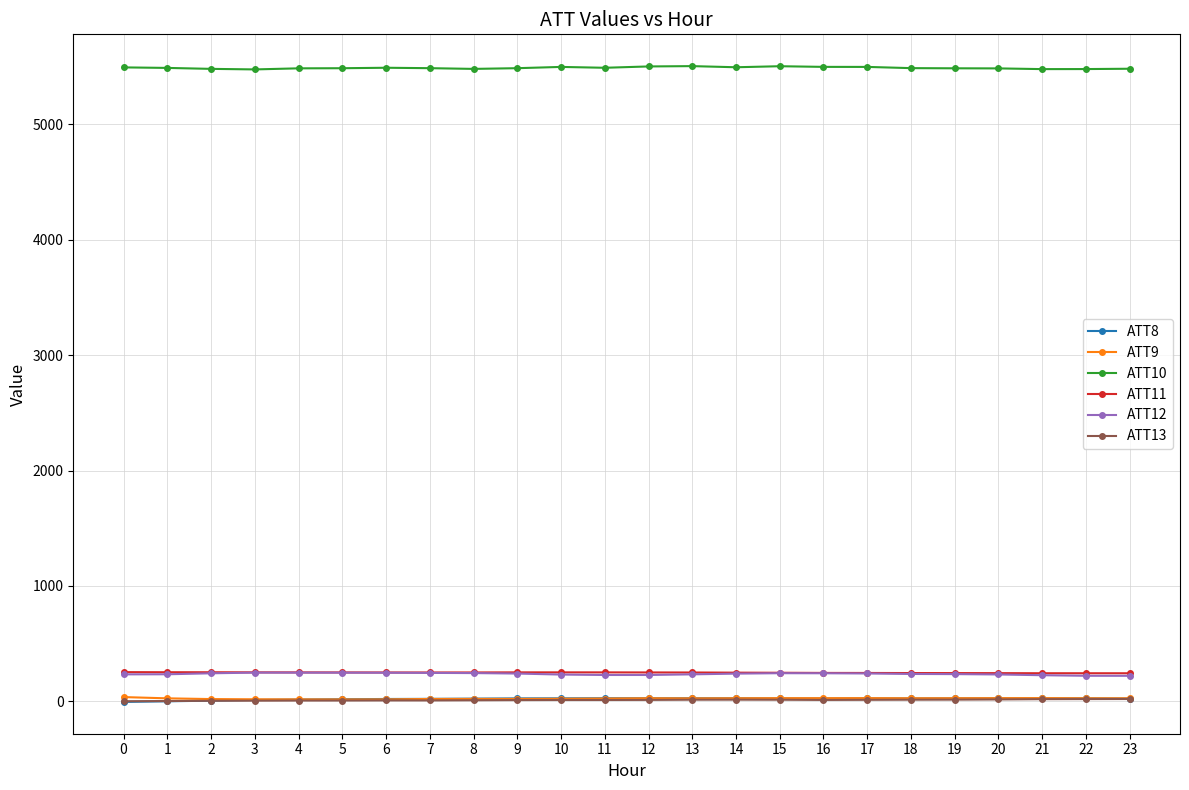

At which label does ATT13 first exceed 13?

12